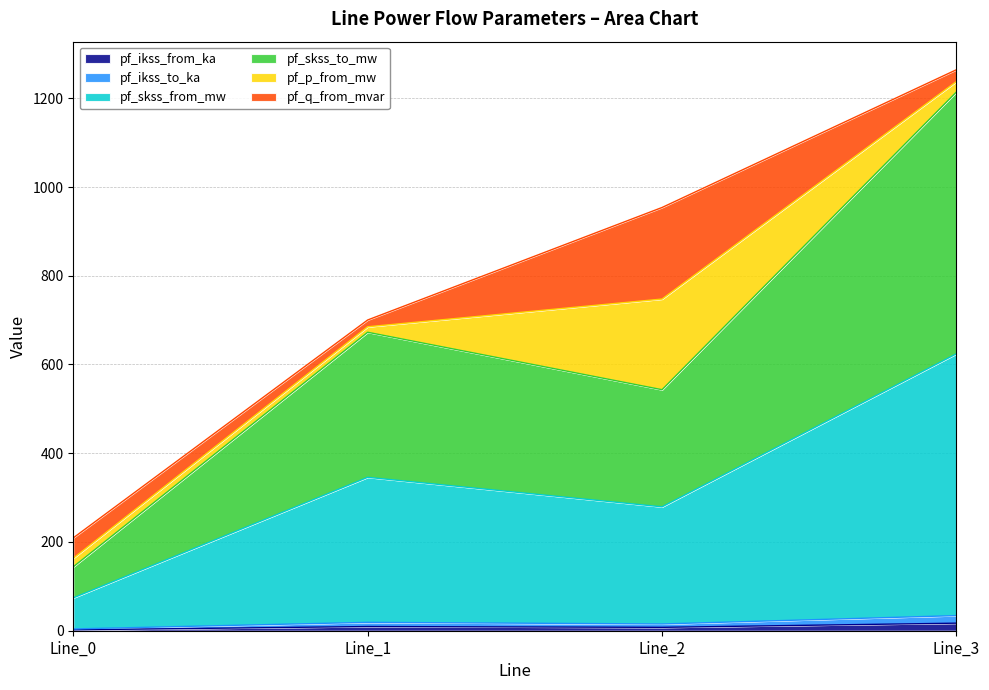

At which category does the chart reach its minimum across all series?

Line_0